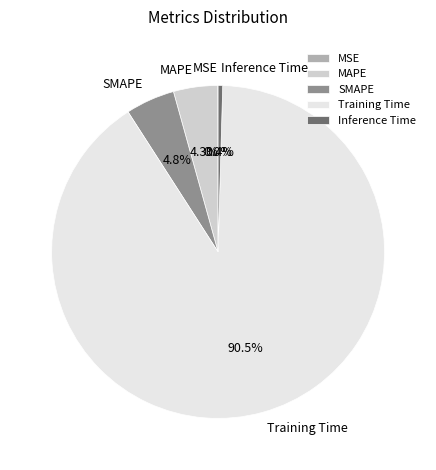

Which slice is the largest?

Training Time